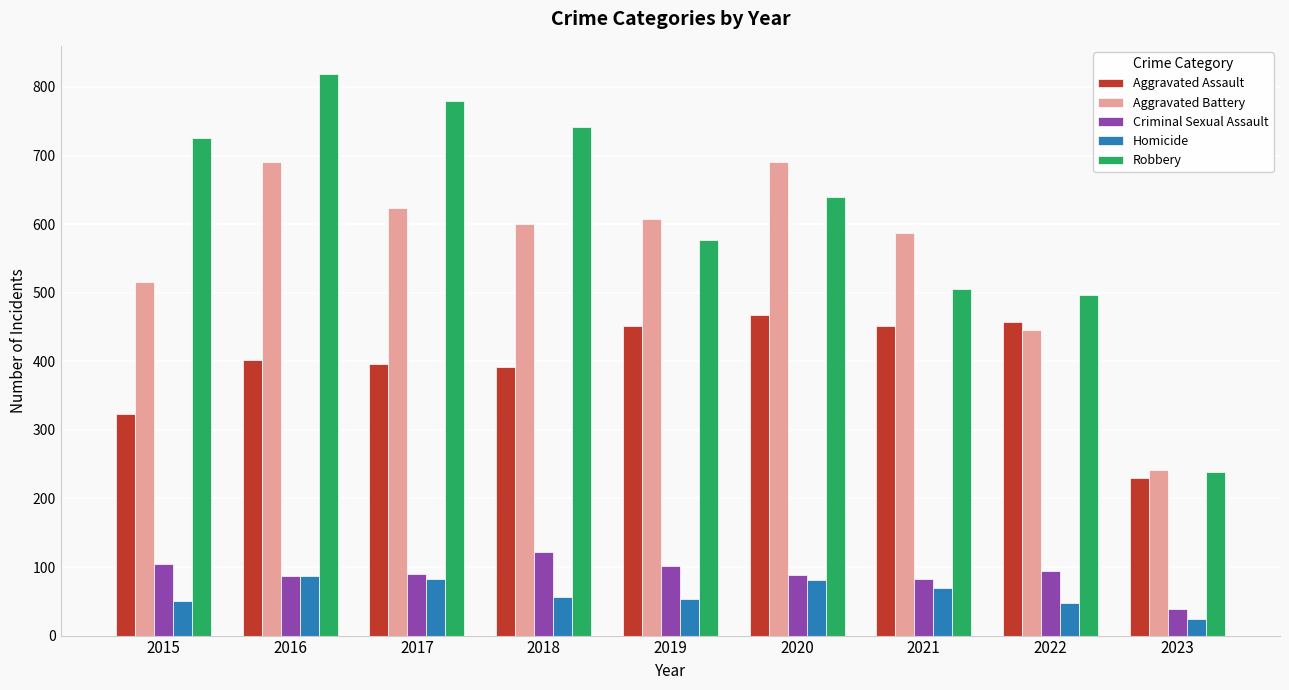

What is the difference between the maximum and second lowest values in the Aggravated Battery series?

245